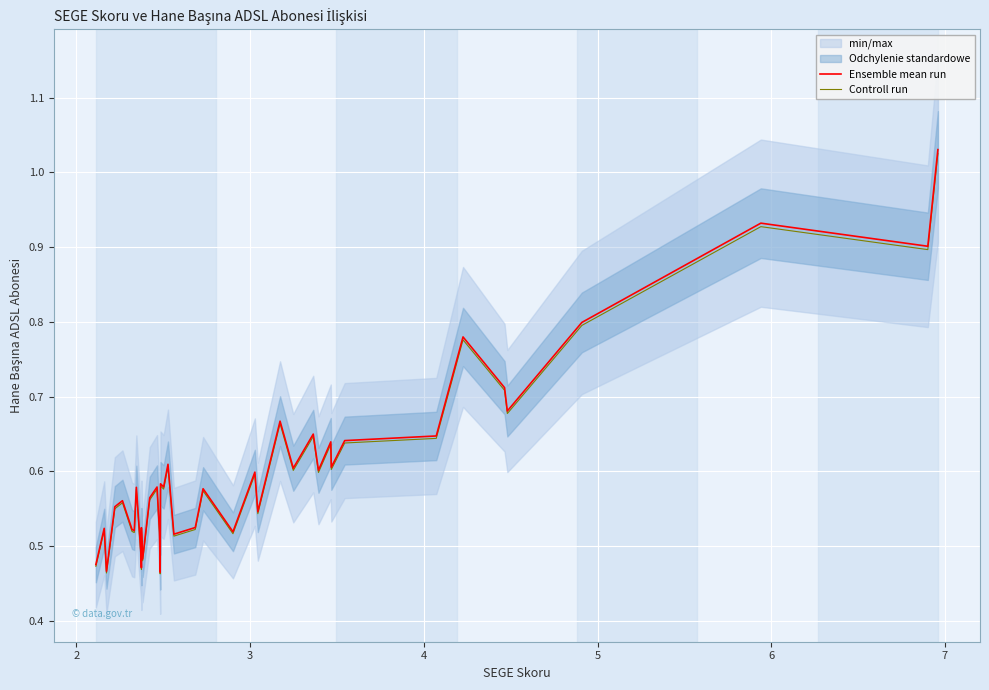

What is the value of the Controll run point at the 22nd from the left?

0.6